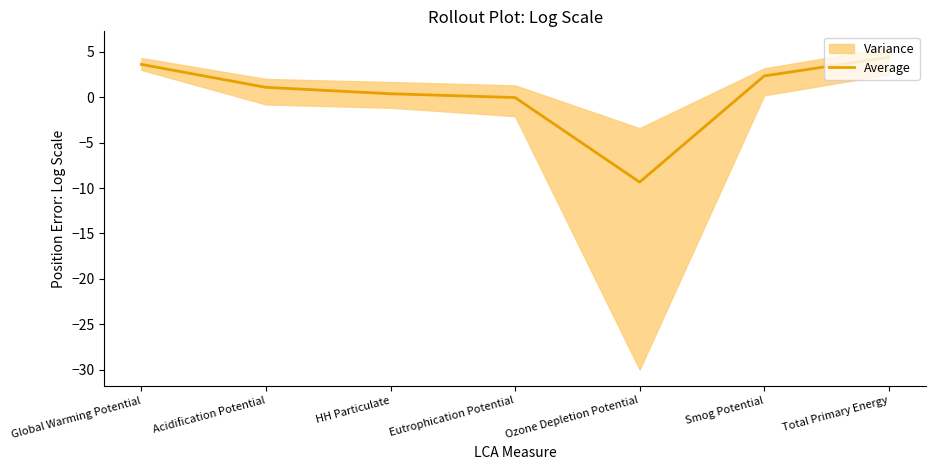

Reading left to right, list all the values displayed in this chart.

Global Warming Potential=3.6	Acidification Potential=1.1	HH Particulate=0.4	Eutrophication Potential=-0.0	Ozone Depletion Potential=-9.3	Smog Potential=2.4	Total Primary Energy=4.4